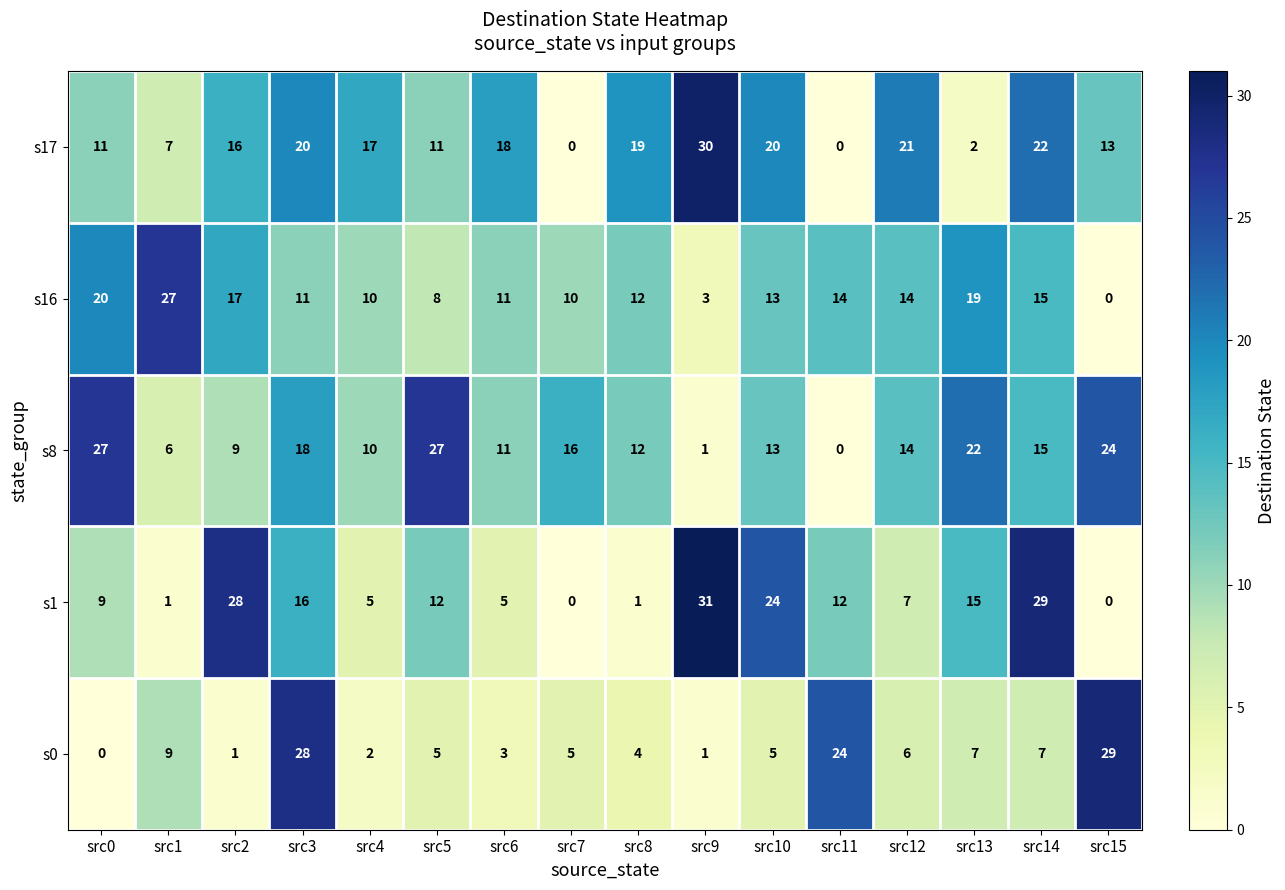

At how many categories does at least one series exceed 20?

12